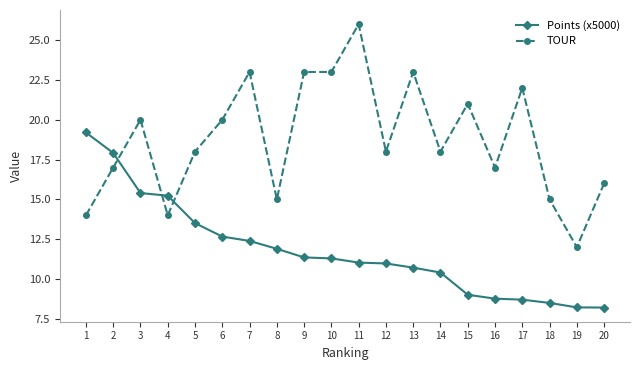

What is the smallest value displayed?

8.2